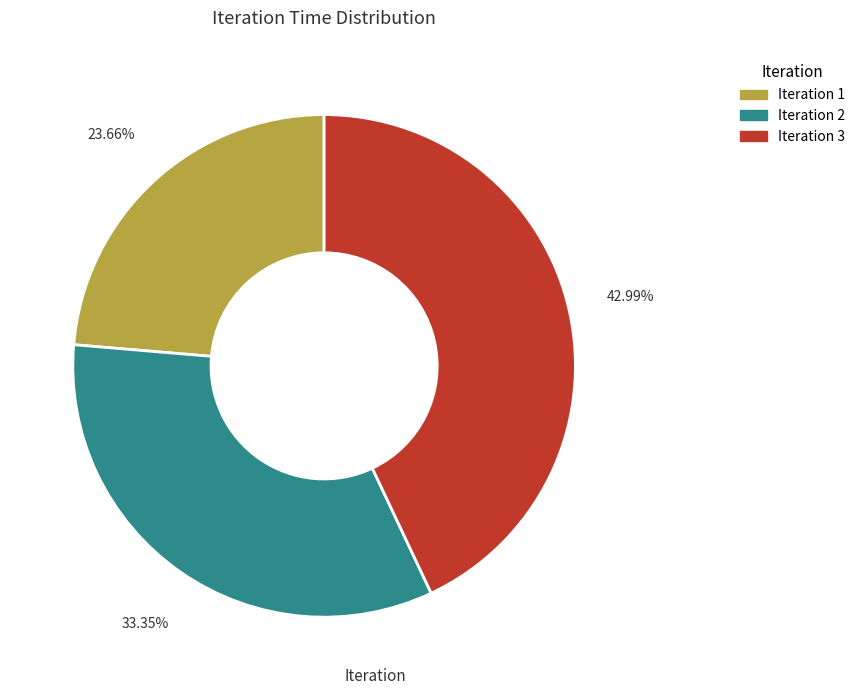

Does any single category account for the majority?

No